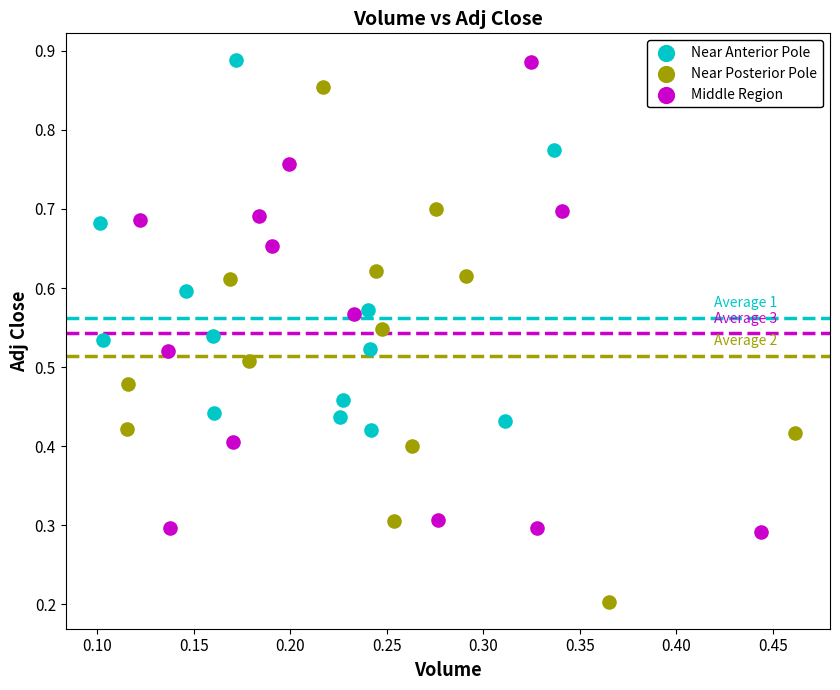

Which series has the widest spread of Y values?

Near Posterior Pole